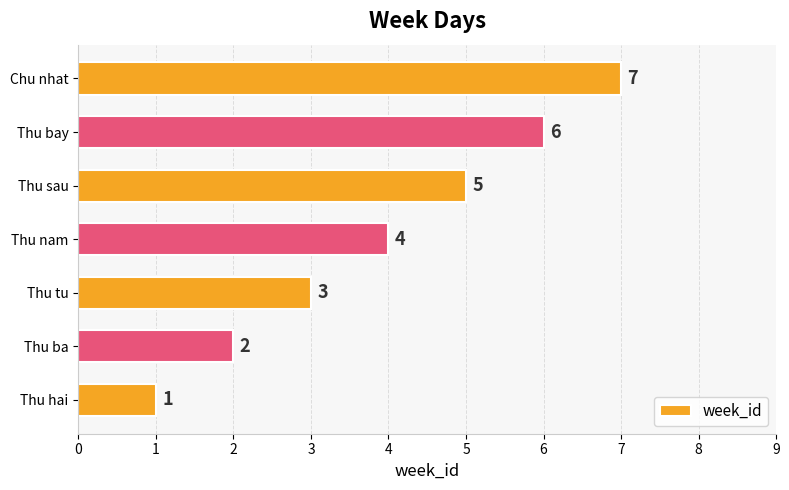

Rank the categories by value from lowest to highest.

Thu hai, Thu ba, Thu tu, Thu nam, Thu sau, Thu bay, Chu nhat